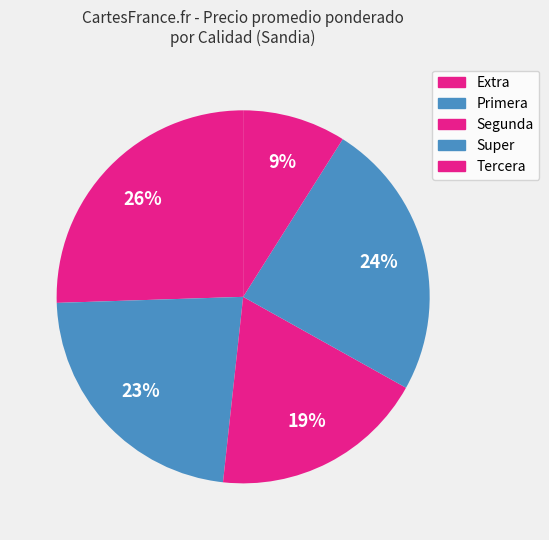

Is Segunda the majority of the pie?

No